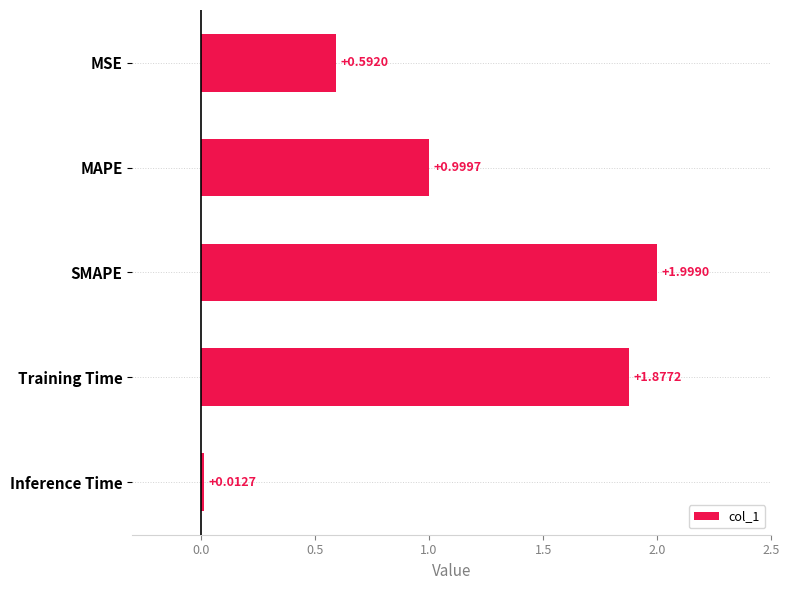

List the labels in order of value, smallest first.

Inference Time, MSE, MAPE, Training Time, SMAPE